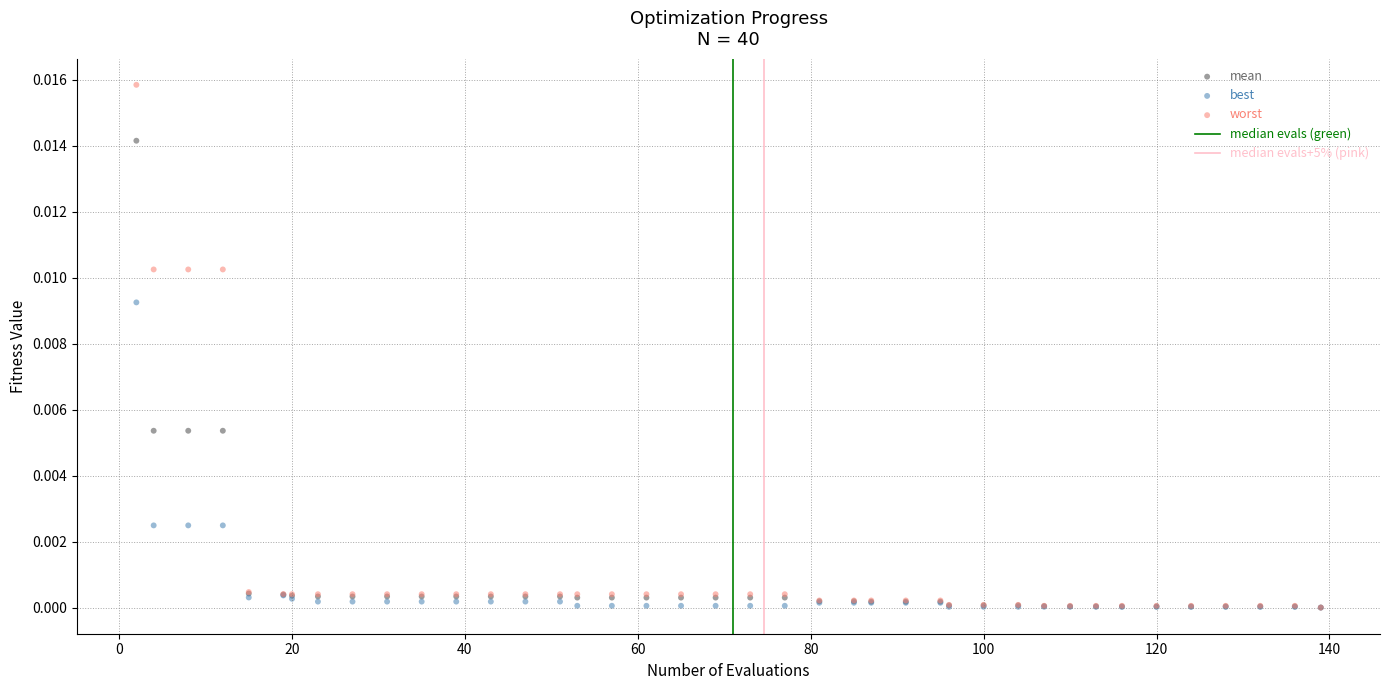

Which series has the largest Y range (max minus min)?

worst